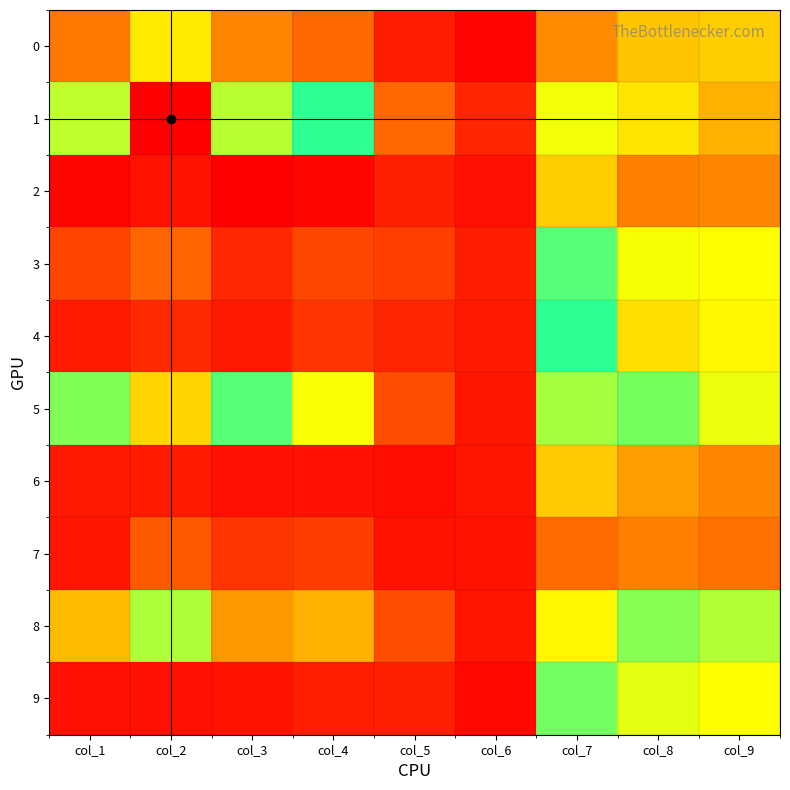

Which series has the largest total across all categories?

1